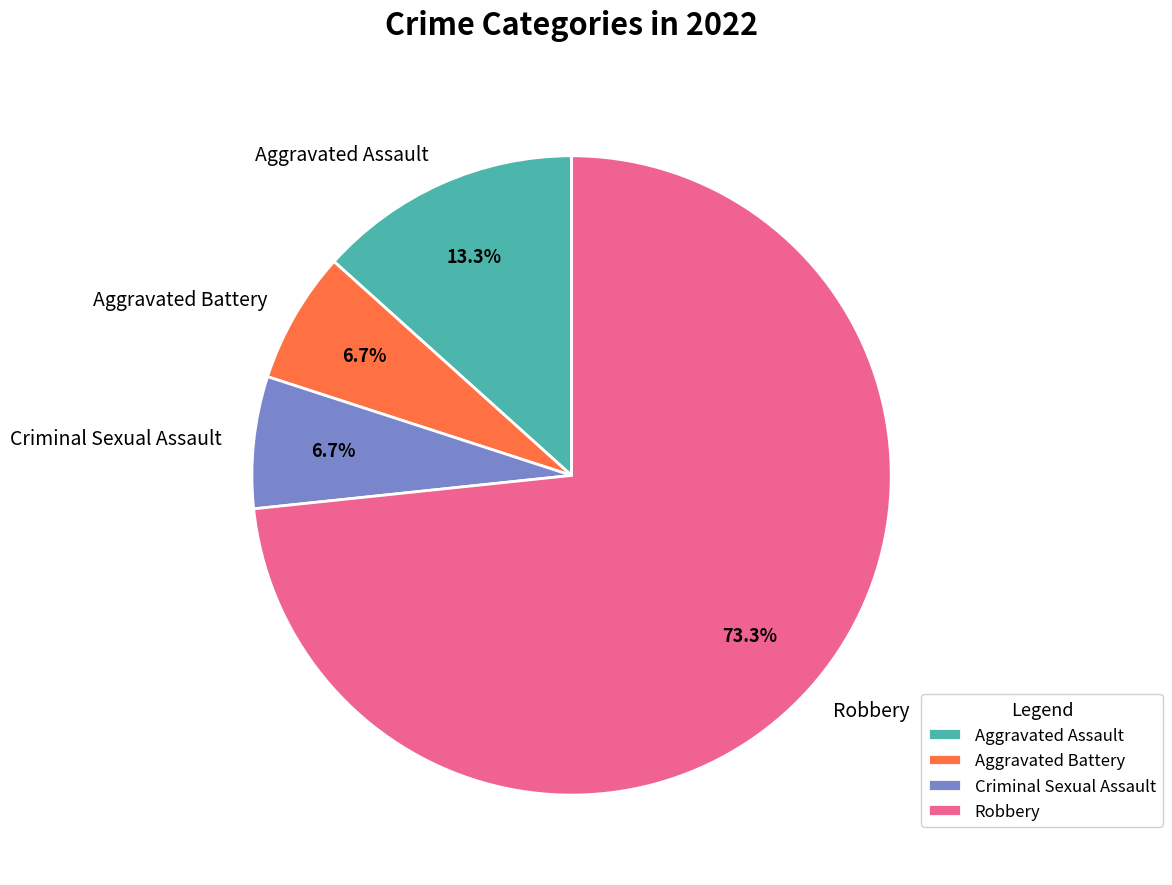

Which has a higher value, Robbery or Aggravated Battery?

Robbery